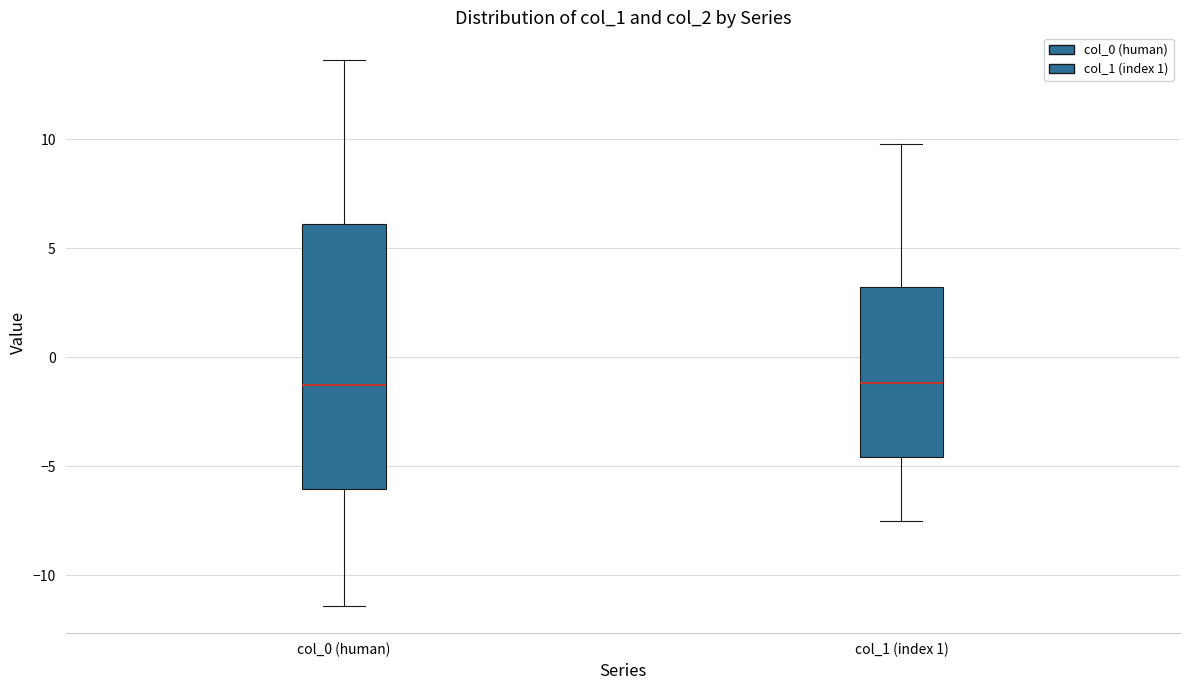

Where does the upper whisker of the box for col_1 (index 1) end on the y-axis? The values are not printed on the chart, so give them approximately, as read against the axis.

10.0